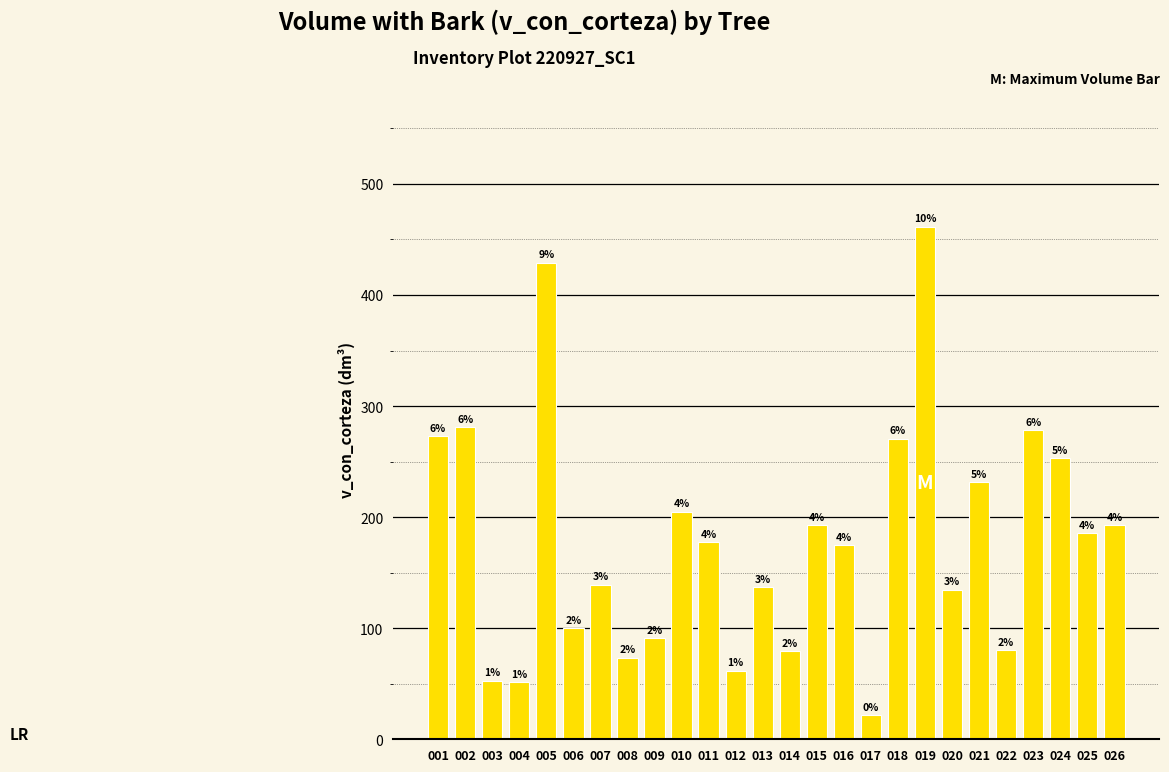

Reading left to right, what are all the values shown in this chart?

272.6	280.9	52.7	51.3	429.1	100.1	139.2	73.6	90.8	204.8	177.5	61.7	136.9	79.5	192.9	174.5	21.9	270.6	461.6	134.6	231.5	80.1	278.1	253.2	185.5	193.0